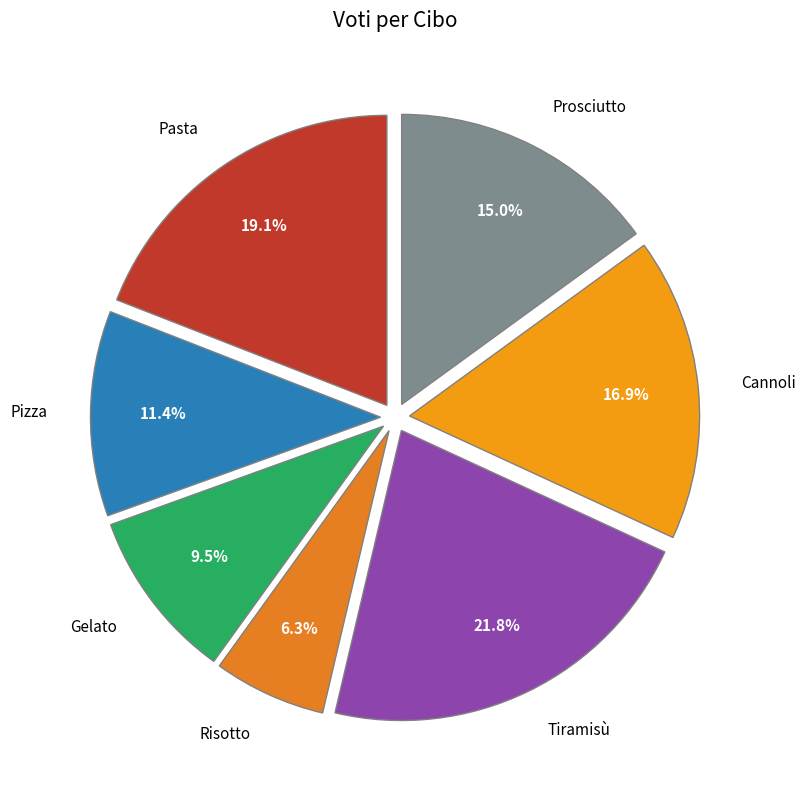

What portion of the pie excludes Cannoli?

83.1%